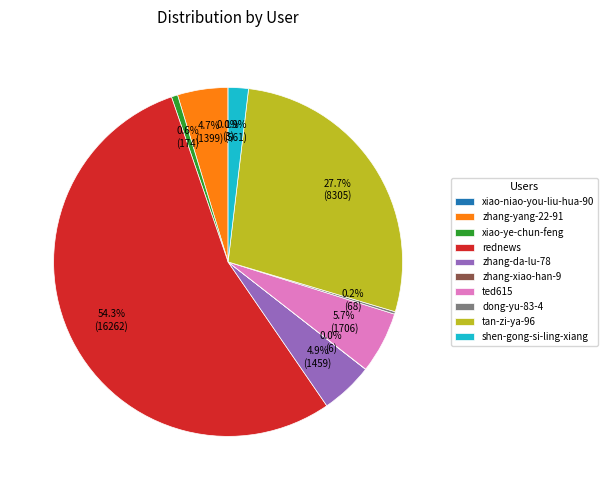

Which slice represents more than half of the pie?

rednews